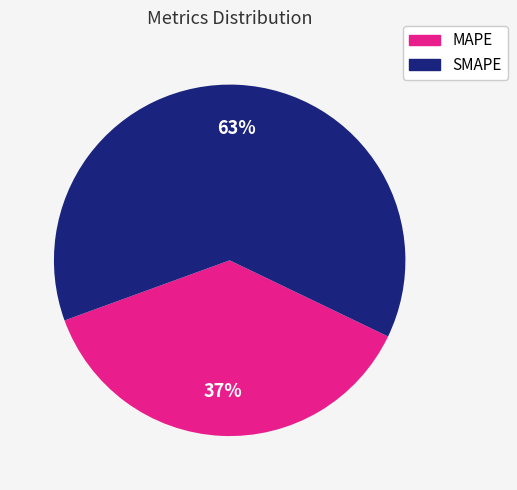

Does any single category account for the majority?

Yes